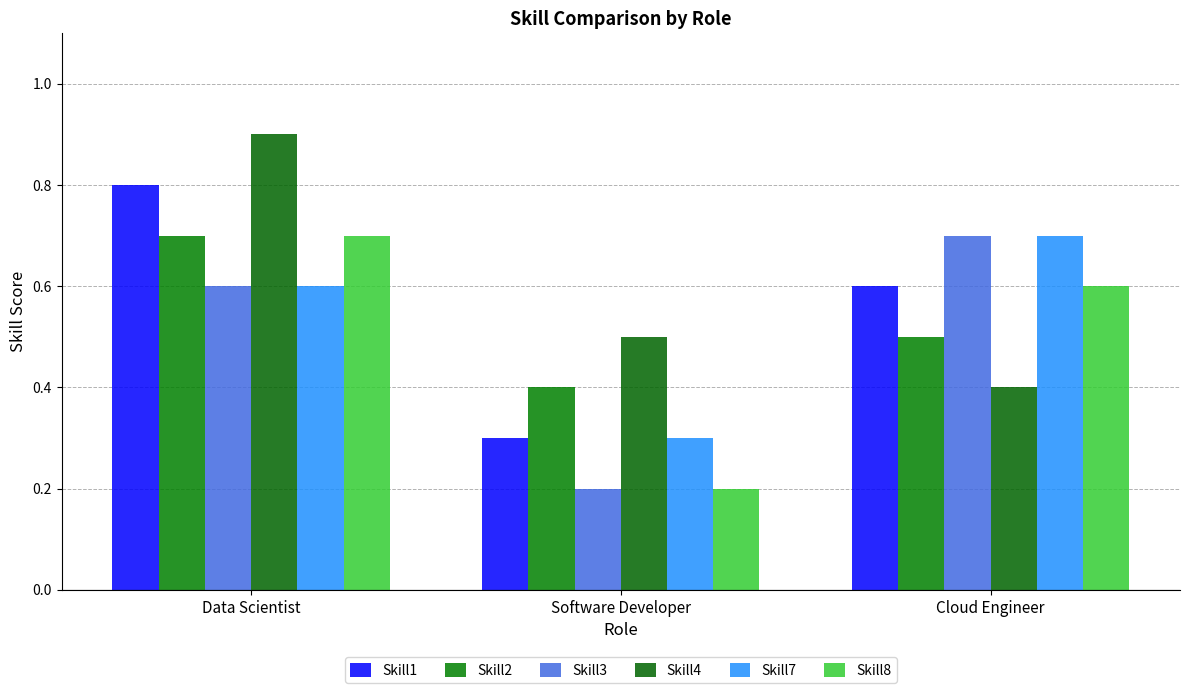

What is the difference between the highest and lowest values at Cloud Engineer?

0.3